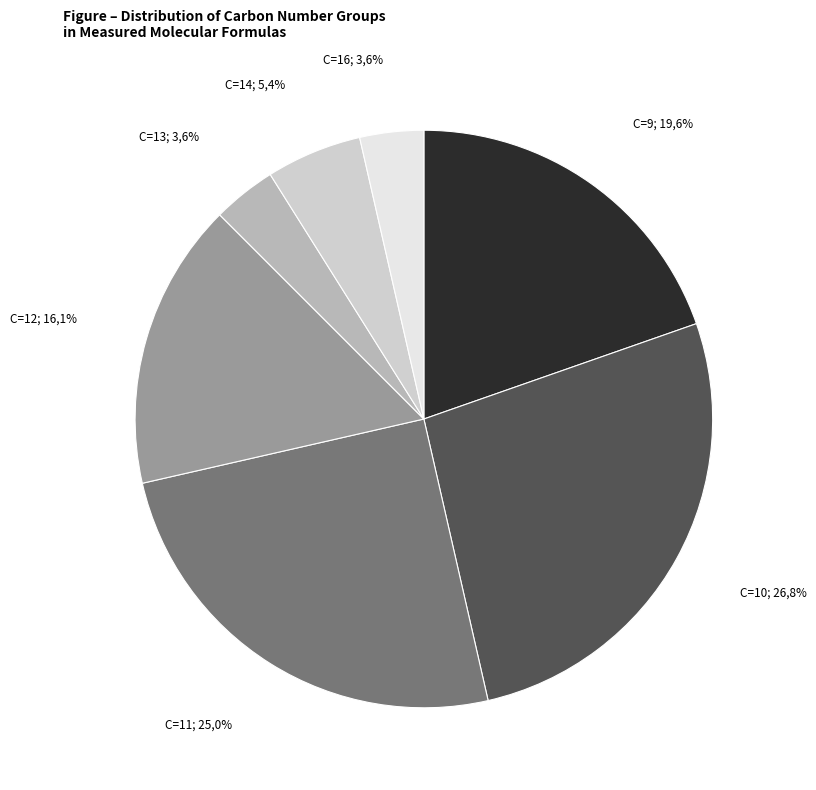

Is there any slice that represents more than half of the pie?

No